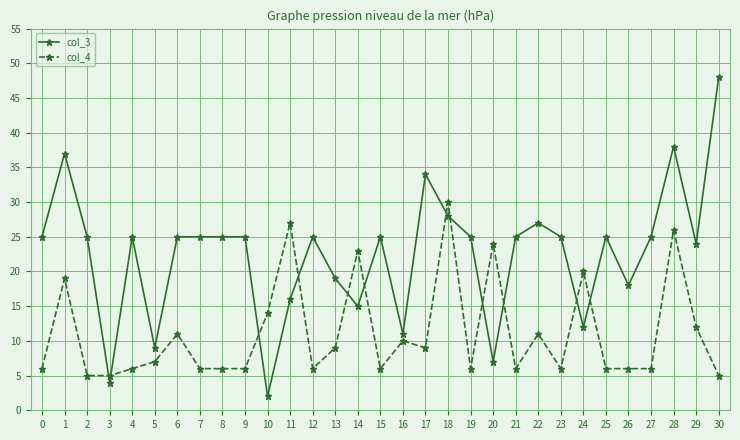

Reading right to left, what are all the values shown in this chart?

col_3: 48	24	38	25	18	25	12	25	27	25	7	25	28	34	11	25	15	19	25	16	2	25	25	25	25	9	25	4	25	37	25
col_4: 5	12	26	6	6	6	20	6	11	6	24	6	30	9	10	6	23	9	6	27	14	6	6	6	11	7	6	5	5	19	6